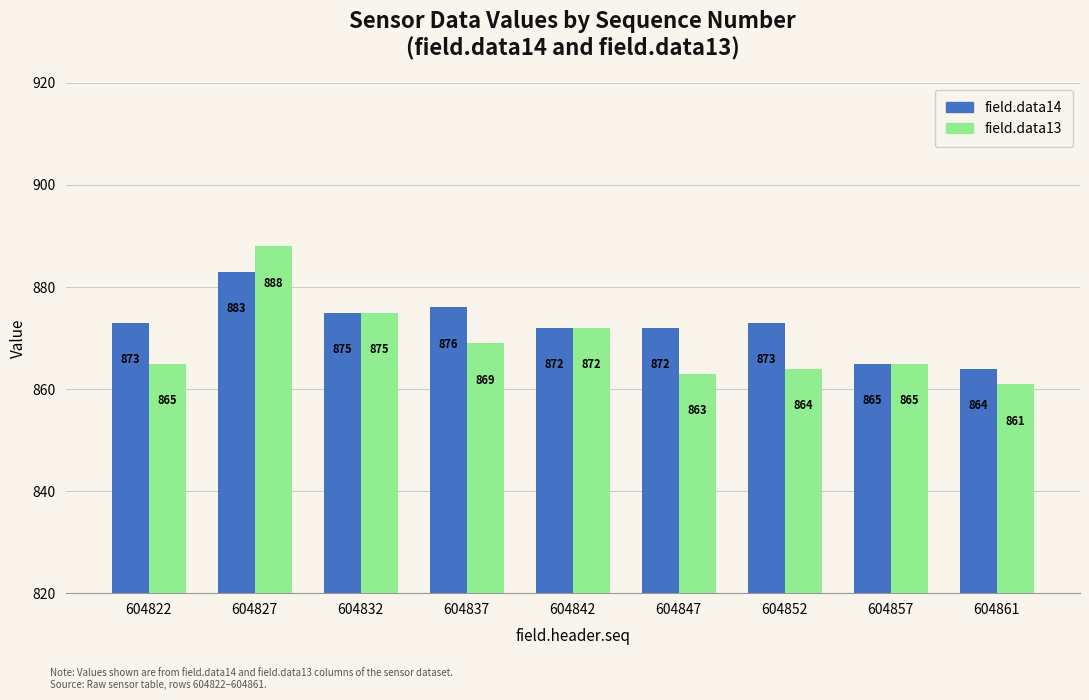

How many series are shown in this chart?

2